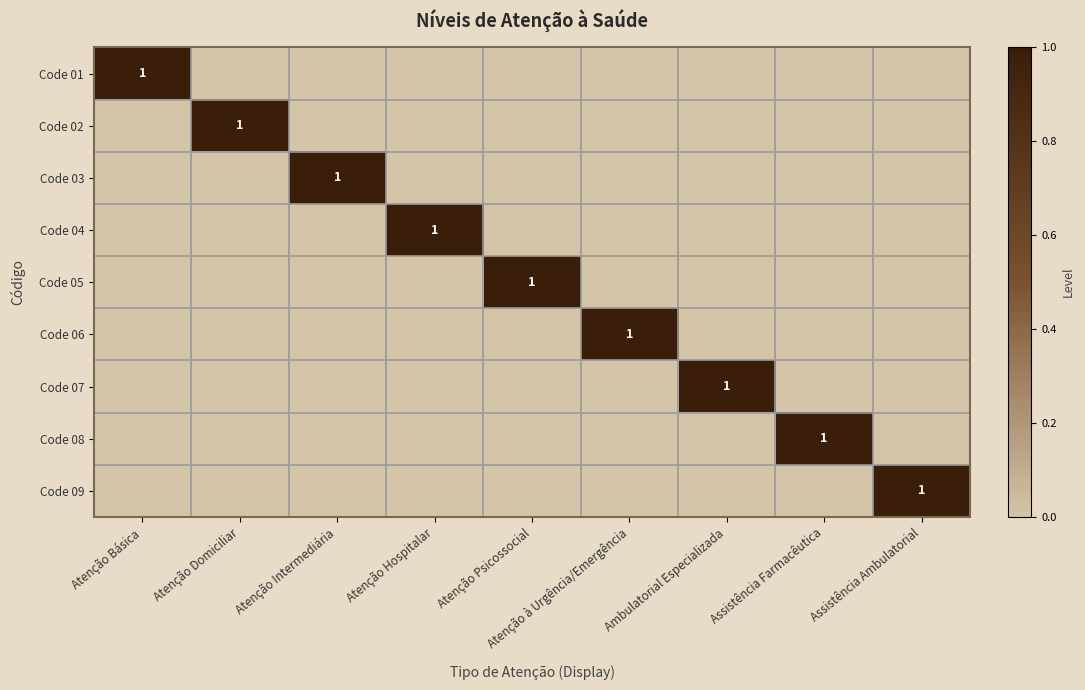

Which label corresponds to the largest value in the chart?

Atenção Básica